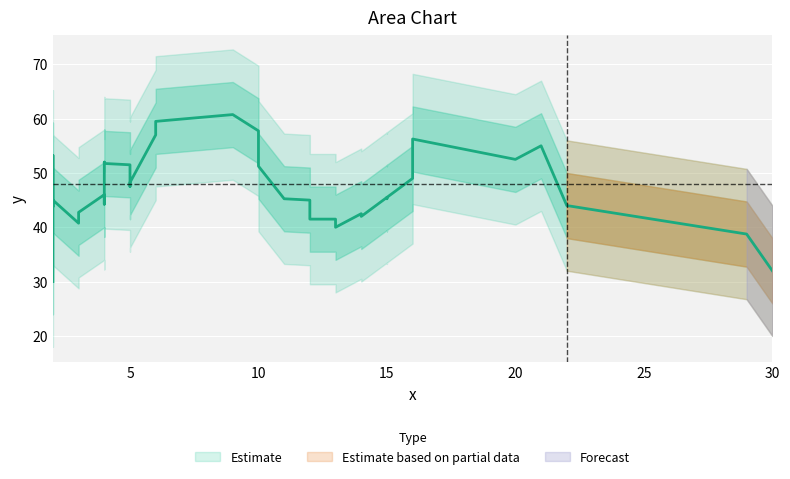

True or false: the data shows 42 at 25.

True